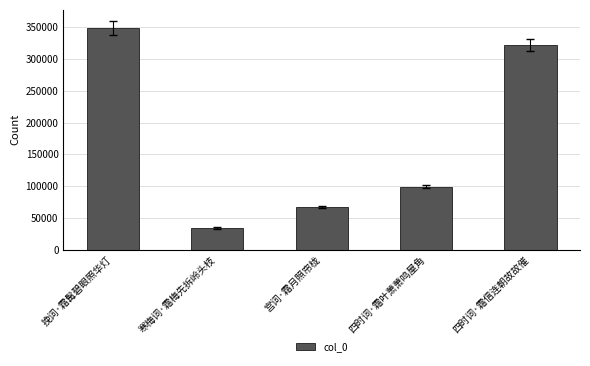

Is it true that the value at 四时词·霜叶萧萧鸣屋角 is 99295?

True